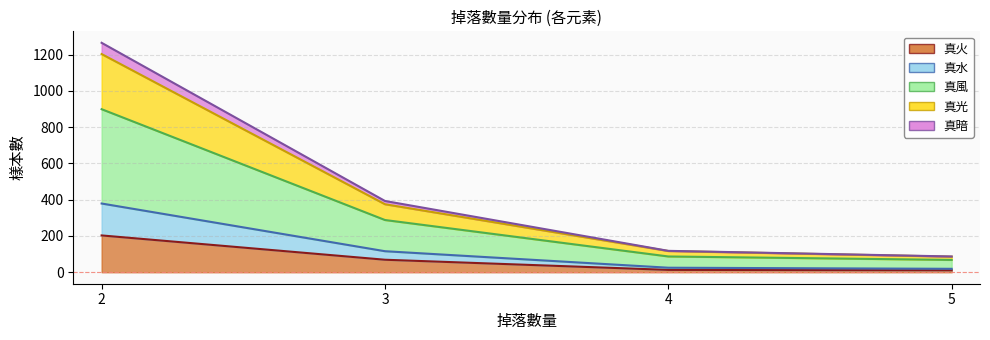

Between 3 and 2, which is larger?

2